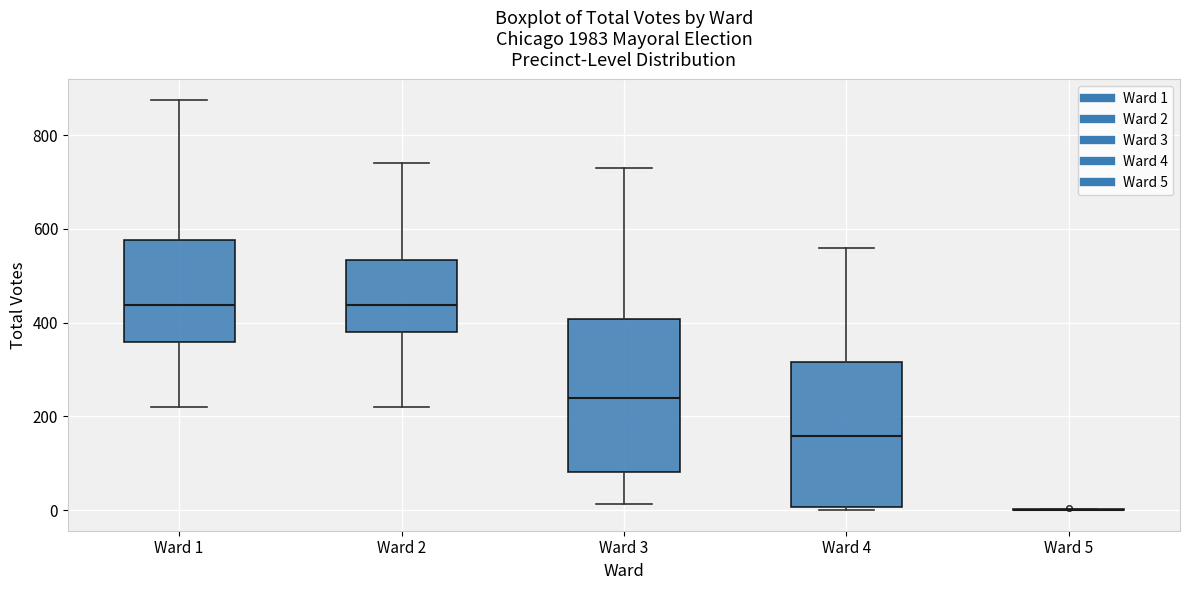

Reading left to right, transcribe this box plot: for each box, give where its median line is, the range the box spans, and where its two whiskers end, as read against the y-axis. The values are not printed on the chart, so give them approximately, as read against the axis.

Ward 1: median 440, box 360 to 580, whiskers 220 to 880
Ward 2: median 440, box 380 to 540, whiskers 220 to 740
Ward 3: median 240, box 80 to 400, whiskers 20 to 720
Ward 4: median 160, box 0 to 320, whiskers 0 to 560
Ward 5: box collapsed to a line at 0, whiskers 0 to 0